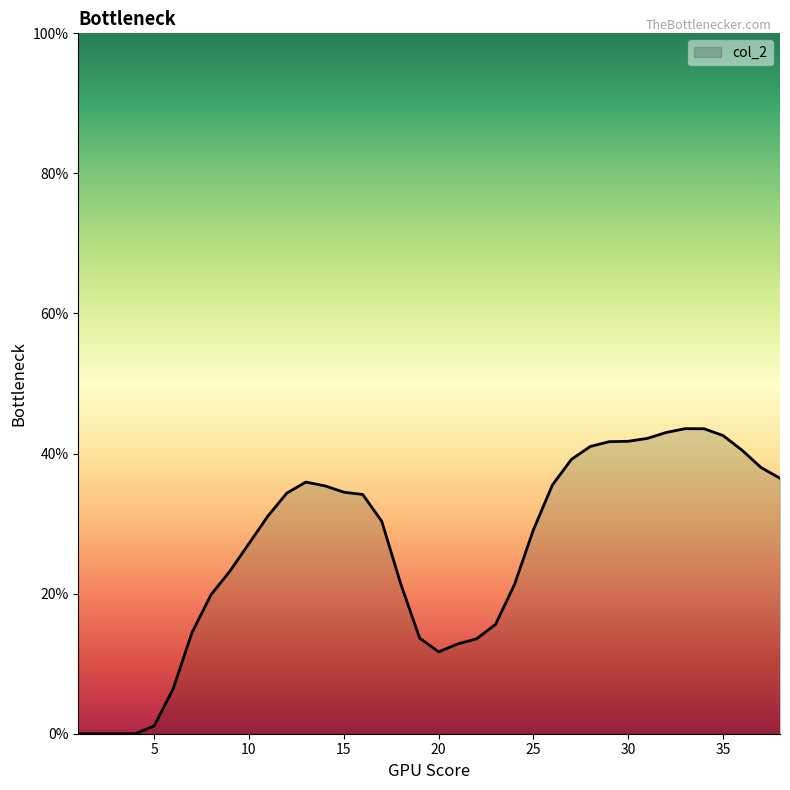

Rank the categories by value from highest to lowest.

33, 34, 32, 35, 31, 30, 29, 28, 36, 27, 37, 38, 13, 26, 14, 15, 12, 16, 11, 17, 25, 10, 9, 18, 24, 8, 23, 7, 19, 22, 21, 20, 6, 5, 1, 2, 3, 4